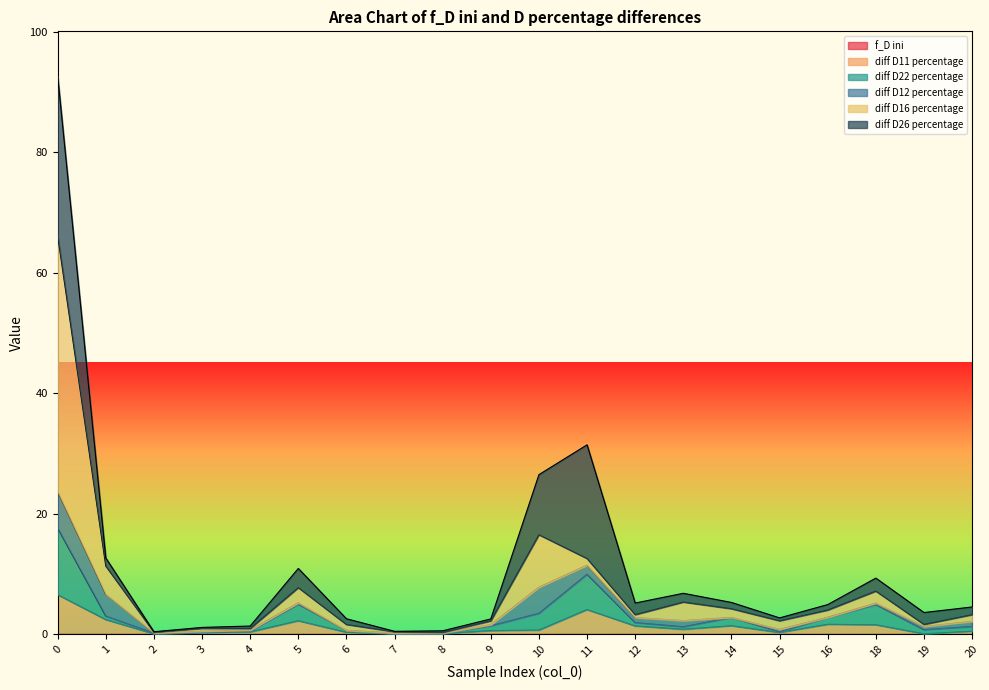

How many lines are shown in the chart?

6